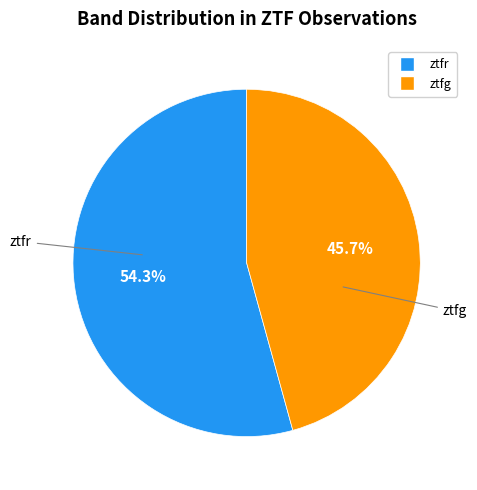

The ztfg slice represents 34% of the pie. True or false?

False